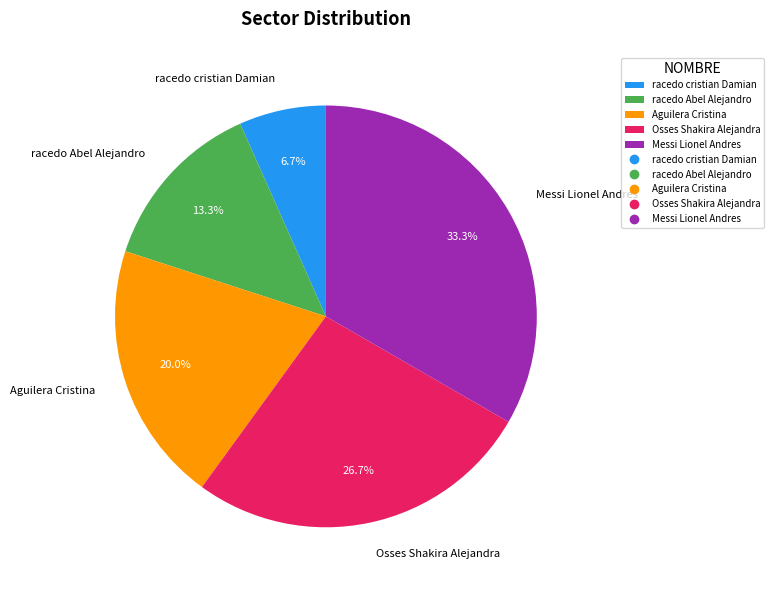

To the nearest percent, what percentage of the pie is Aguilera Cristina?

20%